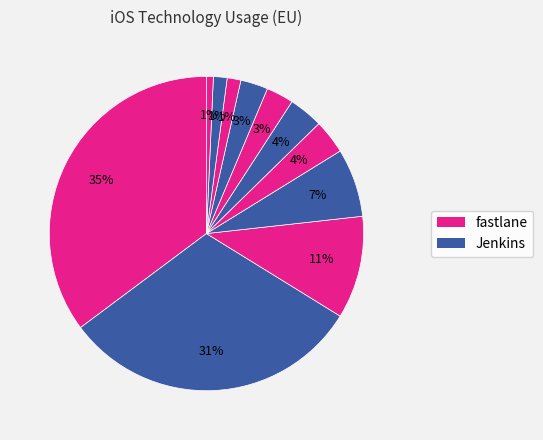

How many segments does this pie chart have?

11